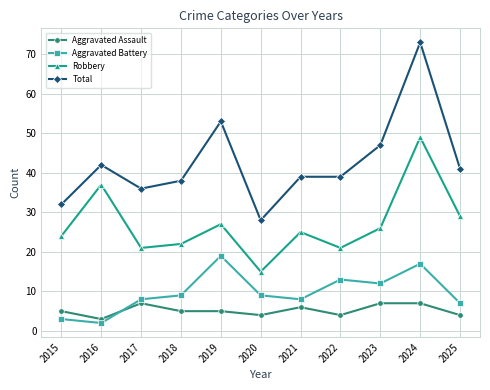

Reading left to right, transcribe all the data shown in this chart.

Aggravated Assault: 2015=5	2016=3	2017=7	2018=5	2019=5	2020=4	2021=6	2022=4	2023=7	2024=7	2025=4
Aggravated Battery: 2015=3	2016=2	2017=8	2018=9	2019=19	2020=9	2021=8	2022=13	2023=12	2024=17	2025=7
Robbery: 2015=24	2016=37	2017=21	2018=22	2019=27	2020=15	2021=25	2022=21	2023=26	2024=49	2025=29
Total: 2015=32	2016=42	2017=36	2018=38	2019=53	2020=28	2021=39	2022=39	2023=47	2024=73	2025=41